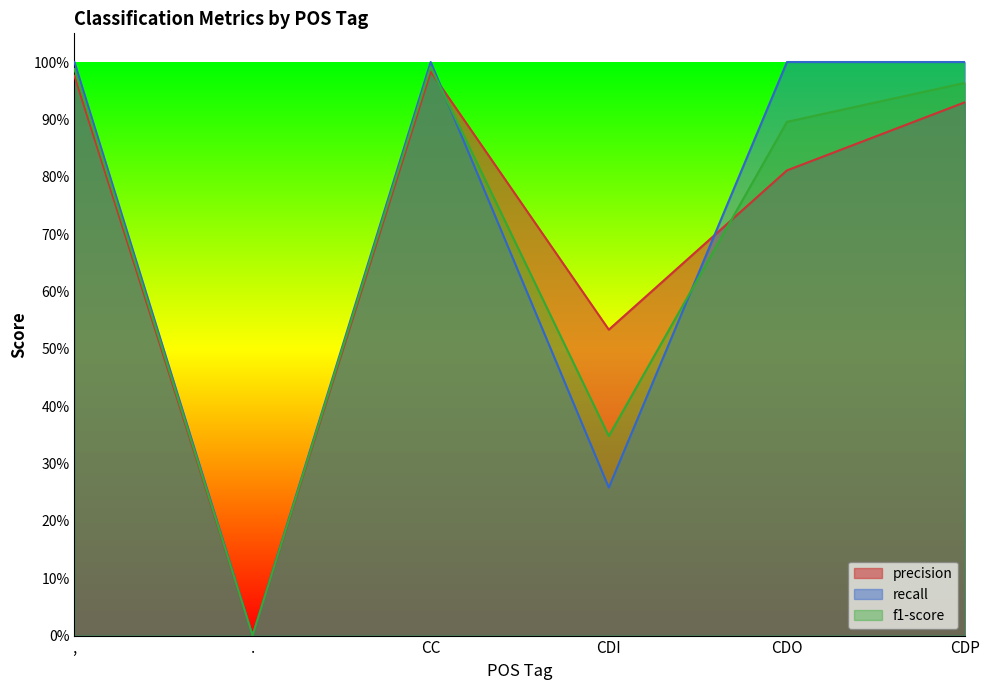

Where do f1-score and precision first cross each other?

CC and CDI